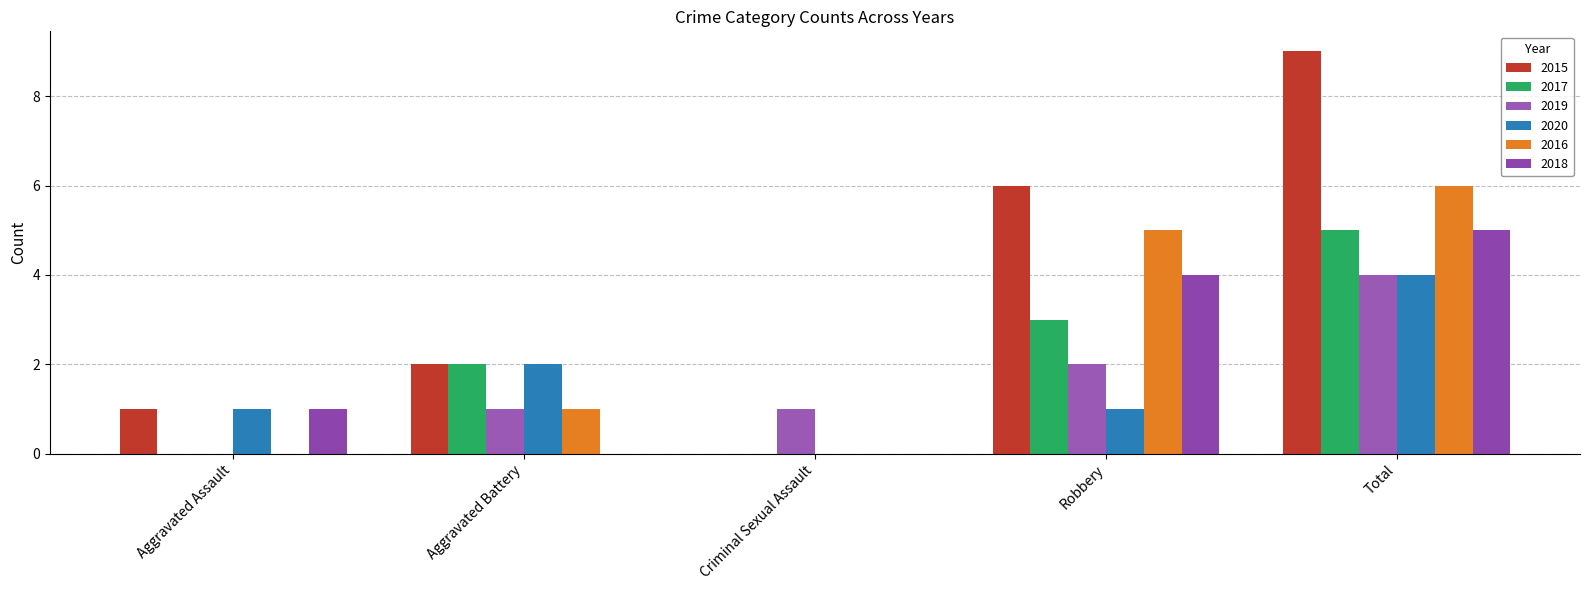

Are the bars horizontal?

No